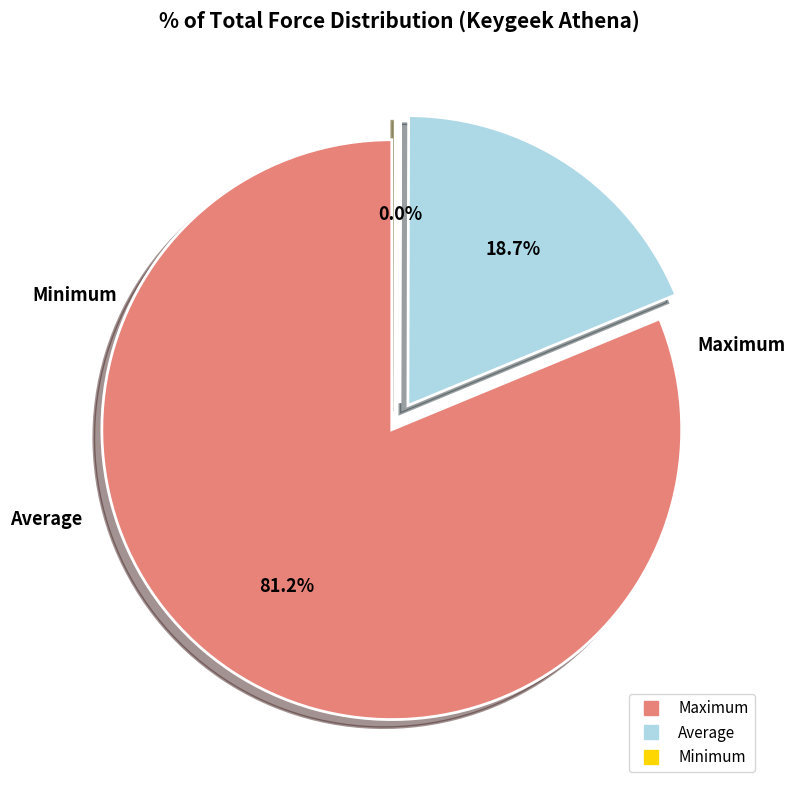

Does any single category account for the majority?

Yes